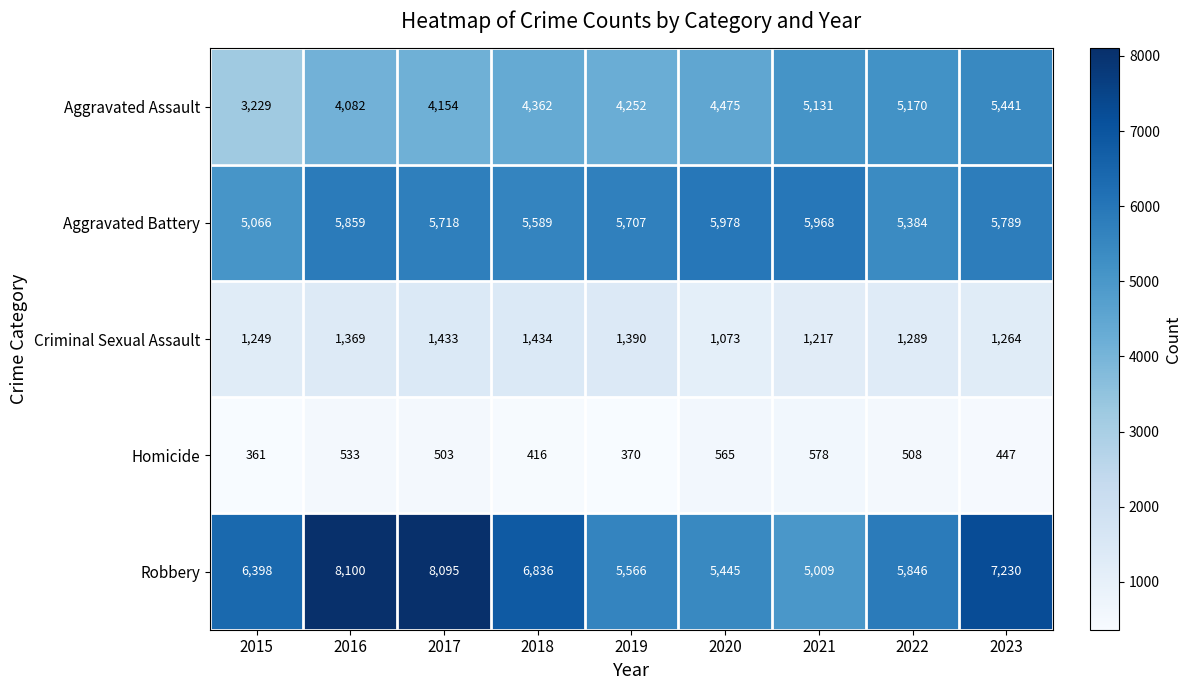

The value of Aggravated Battery at 2022 is 5384. True or false?

True